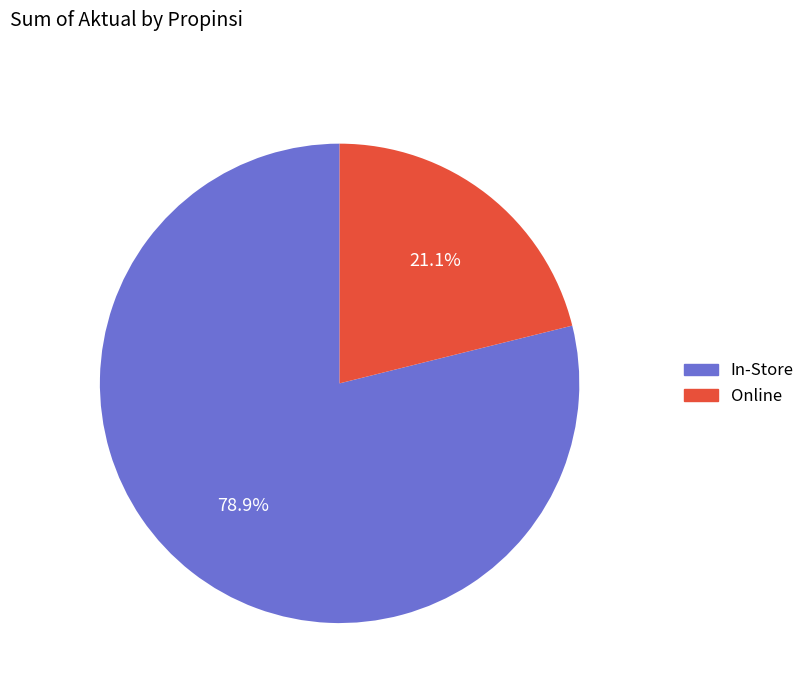

Is there any slice that represents more than half of the pie?

Yes